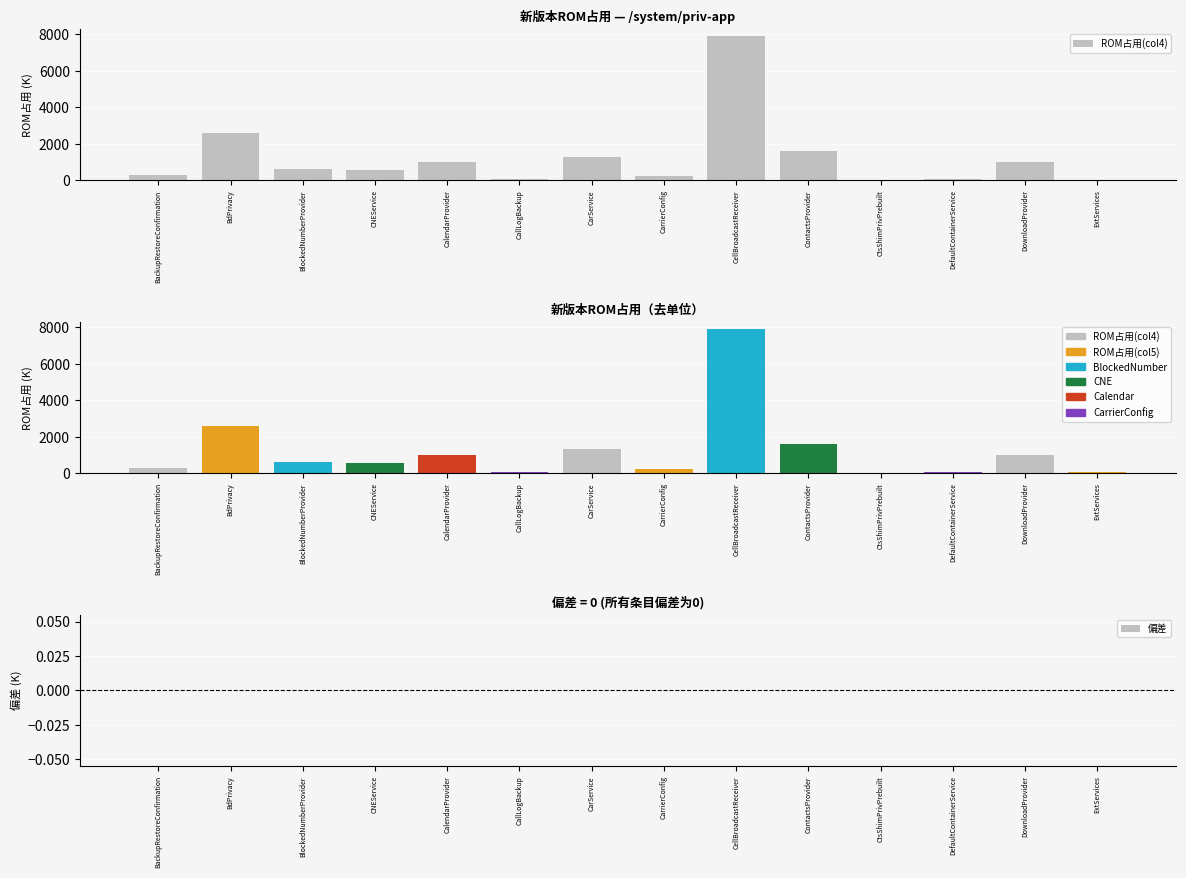

What is the maximum value shown in the chart?

7900